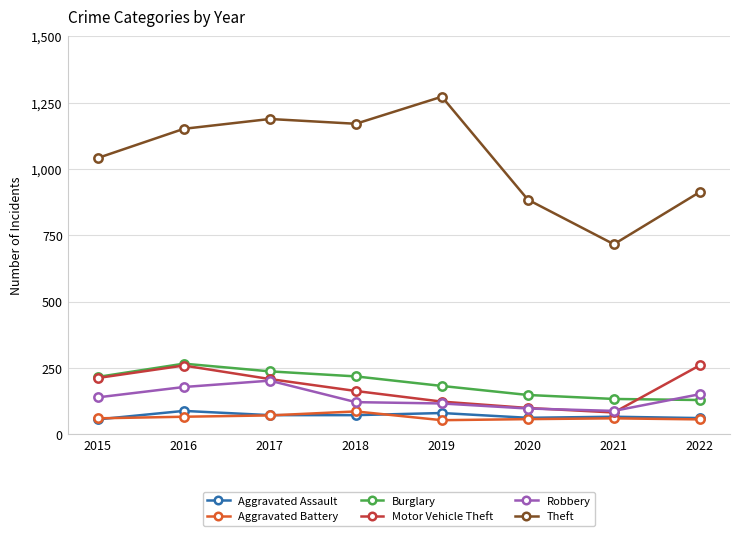

What is the spread (max minus min) of values at 2021?

656